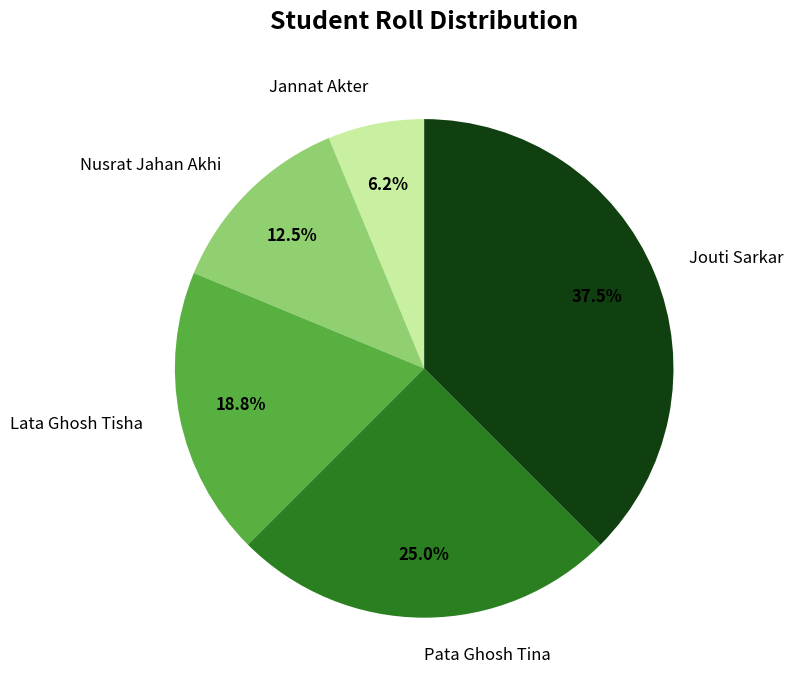

To the nearest percent, what is the difference between the Jouti Sarkar and Lata Ghosh Tisha slice percentages?

19%